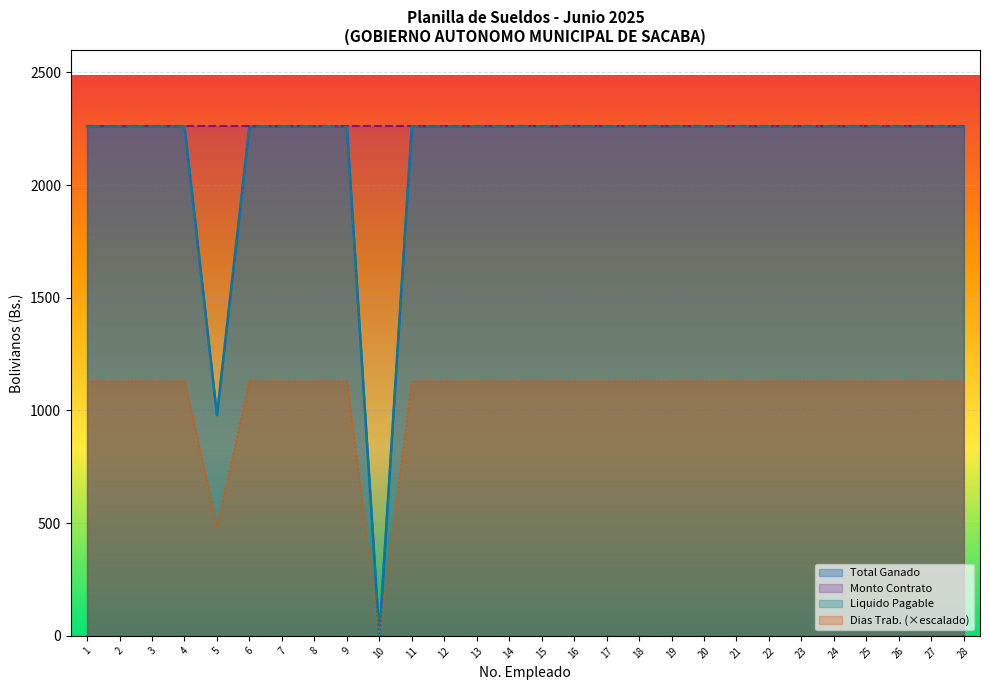

Between 12 and 24, which series saw the biggest shift?

Total Ganado